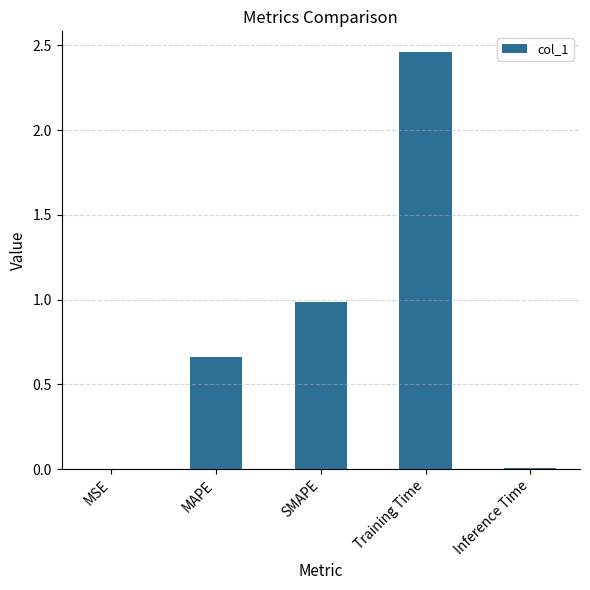

Are the bars horizontal?

No